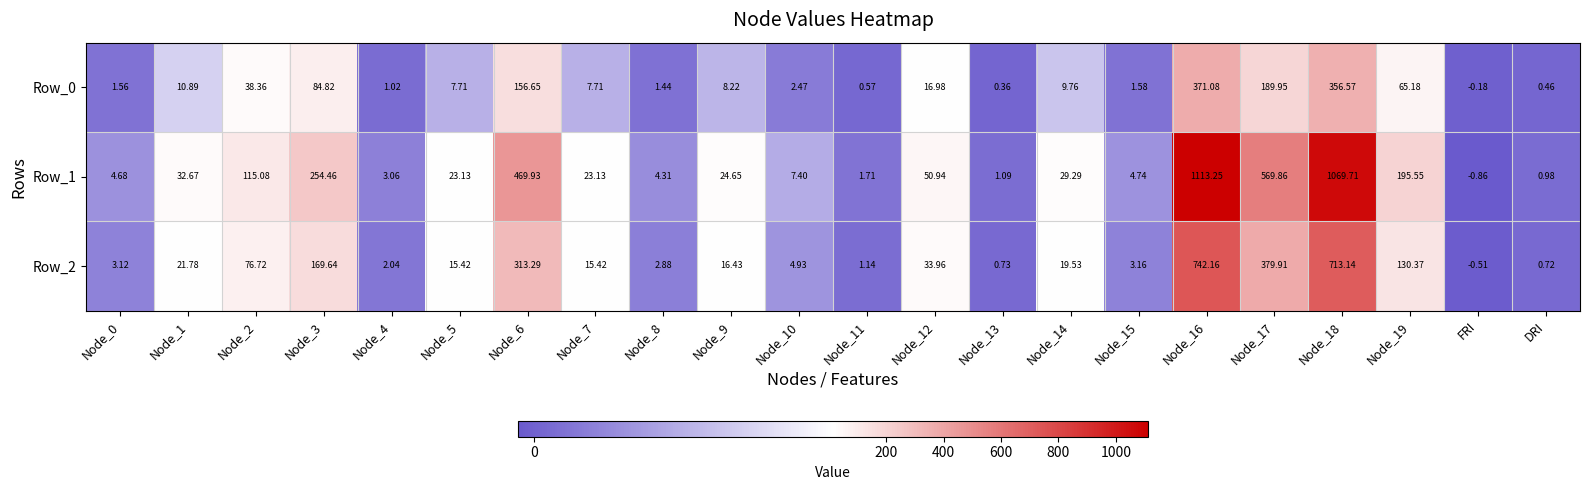

Is the value of Row_2 at Node_17 greater than the value of Row_0 at Node_13?

Yes